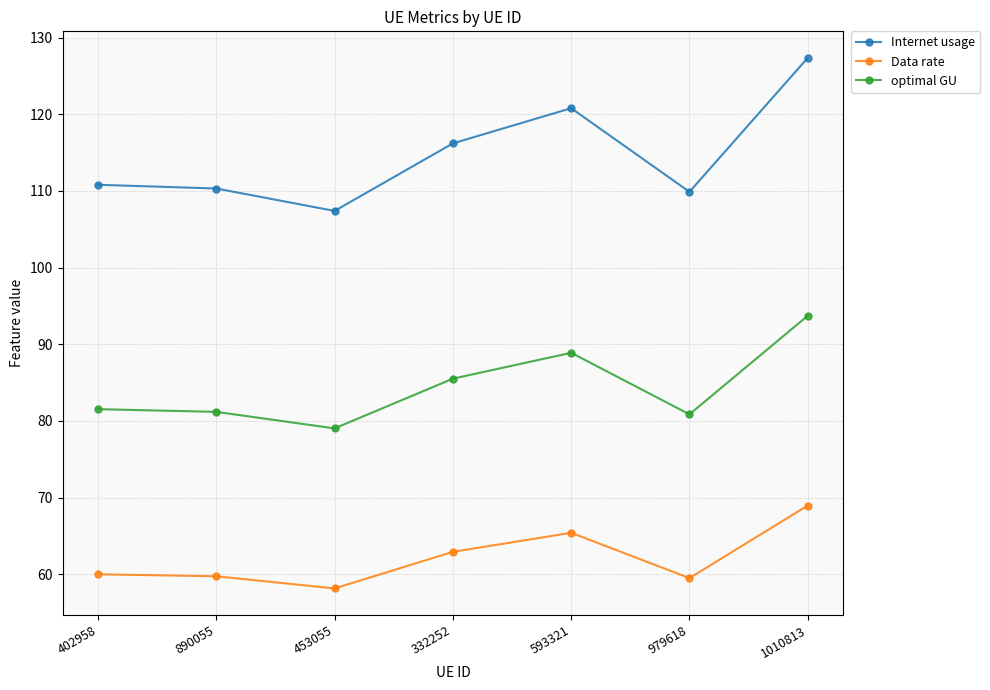

How many interior local valleys does the Data rate series have?

2